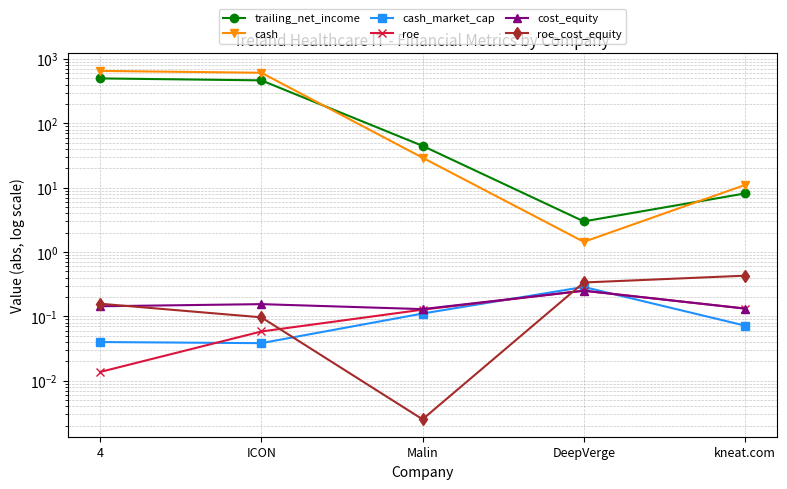

At which label does trailing_net_income reach its peak?

4